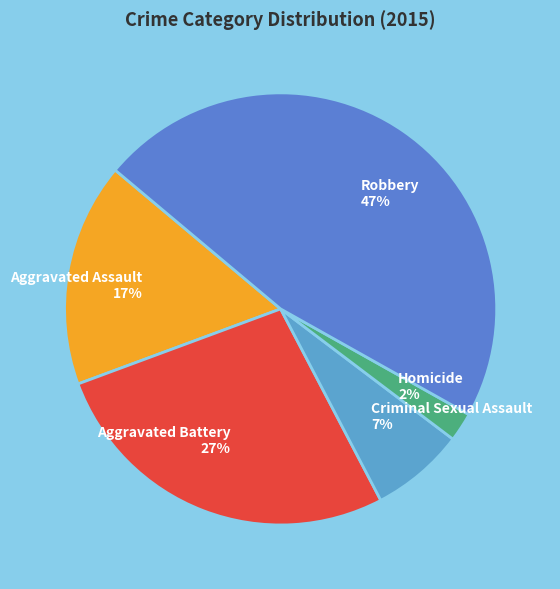

Is the sum of Aggravated Assault and Robbery greater than half?

Yes